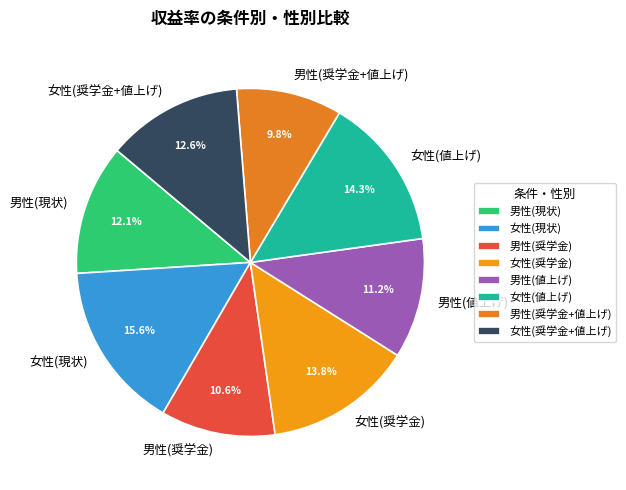

What is the largest slice in the pie chart?

女性(現状)